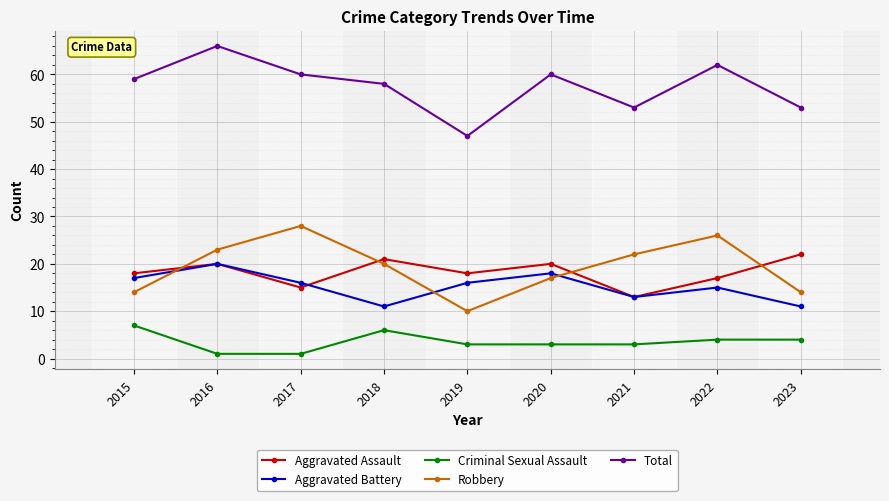

What is the difference between the maximum and minimum values in the Criminal Sexual Assault series?

6